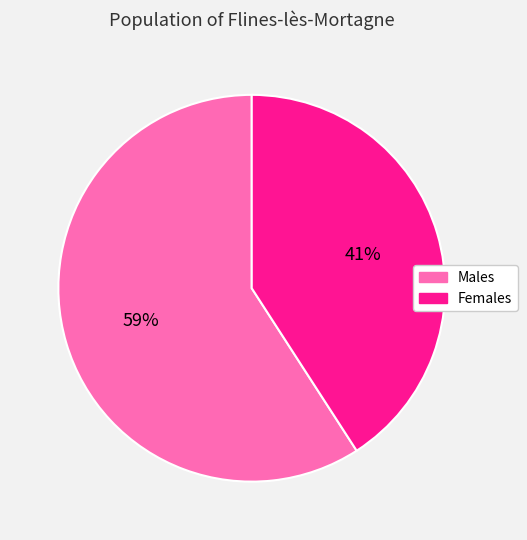

To the nearest percent, what is the average slice percentage?

50%